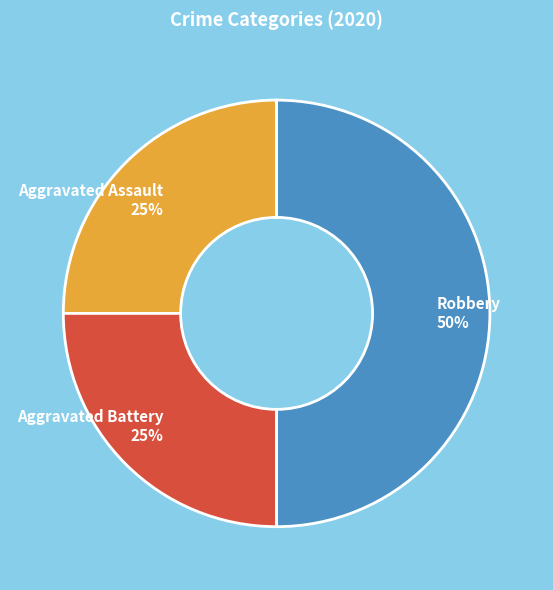

Is Aggravated Battery 25% the majority of the pie?

No